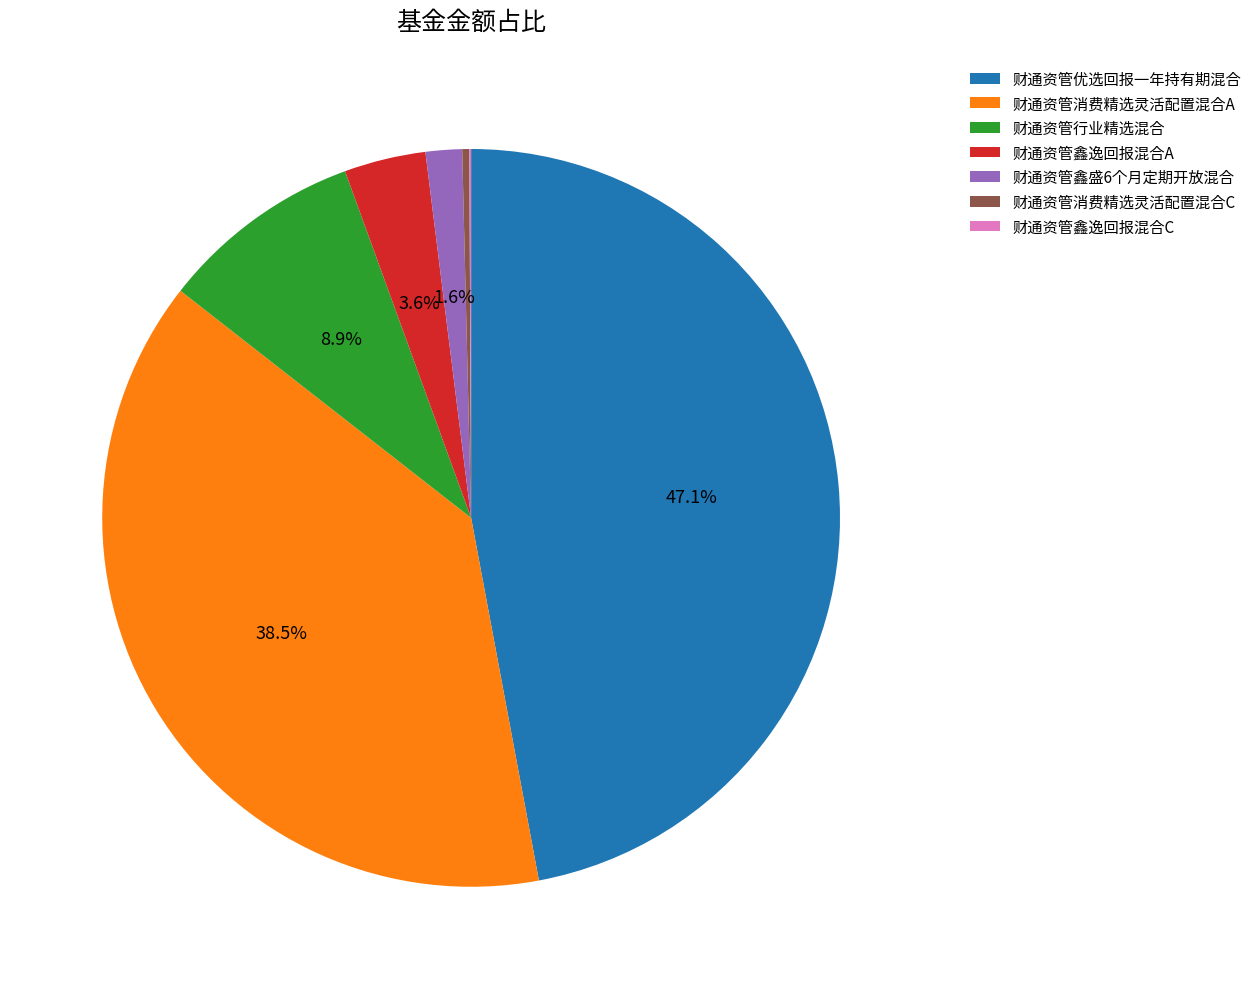

Between 财通资管行业精选混合 and 财通资管消费精选灵活配置混合A, which is larger?

财通资管消费精选灵活配置混合A